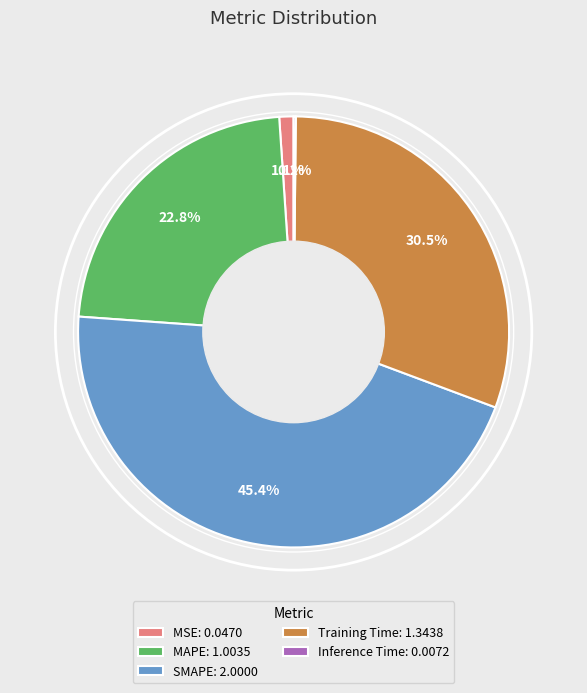

True or false: MAPE accounts for 10% of the total.

False